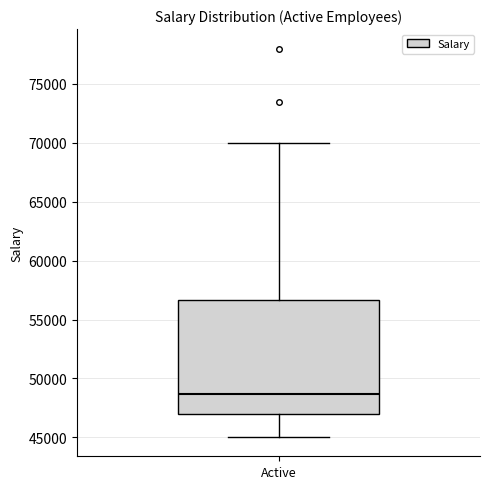

Read this box plot against the y-axis: the position of the median line, the range covered by the box, and the ends of both whiskers. The values are not printed on the chart, so give them approximately, as read against the axis.

median 48500, box 47000 to 56500, whiskers 45000 to 70000